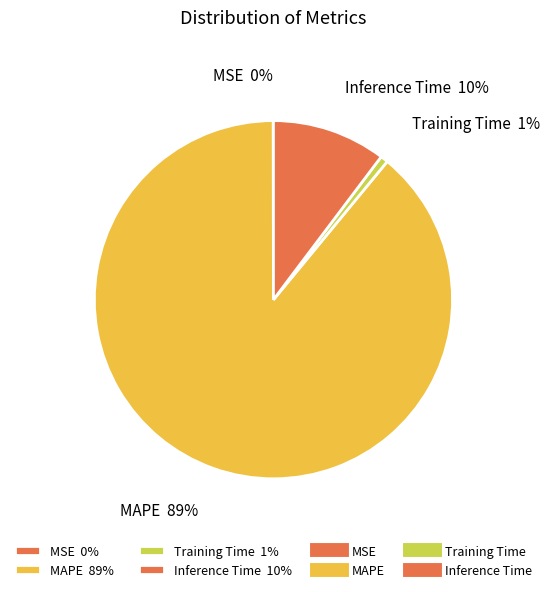

Is the sum of MAPE 89% and Inference Time 10% greater than half?

Yes